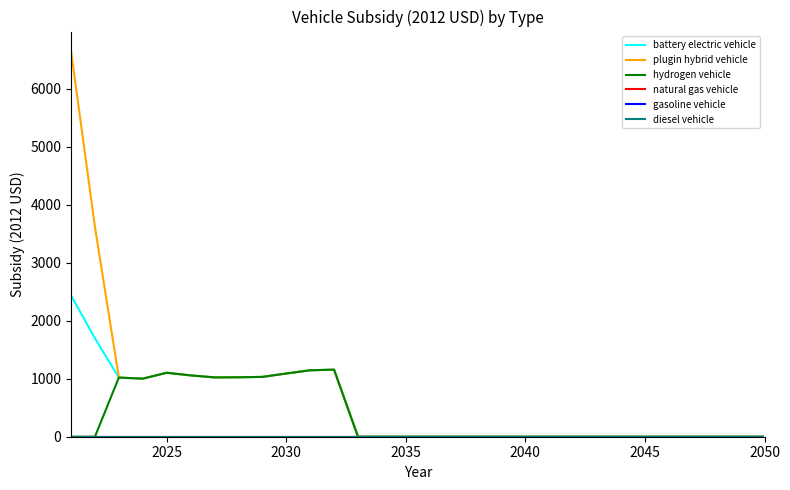

Does the chart display data point markers on the line(s)?

No